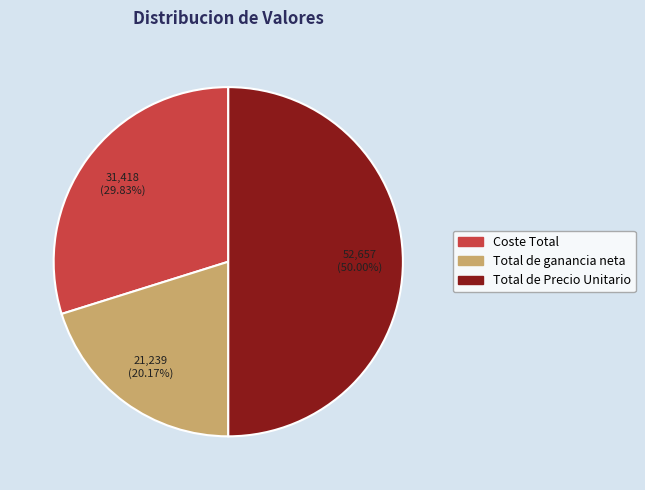

What is the smallest slice in the pie chart?

Total de ganancia neta